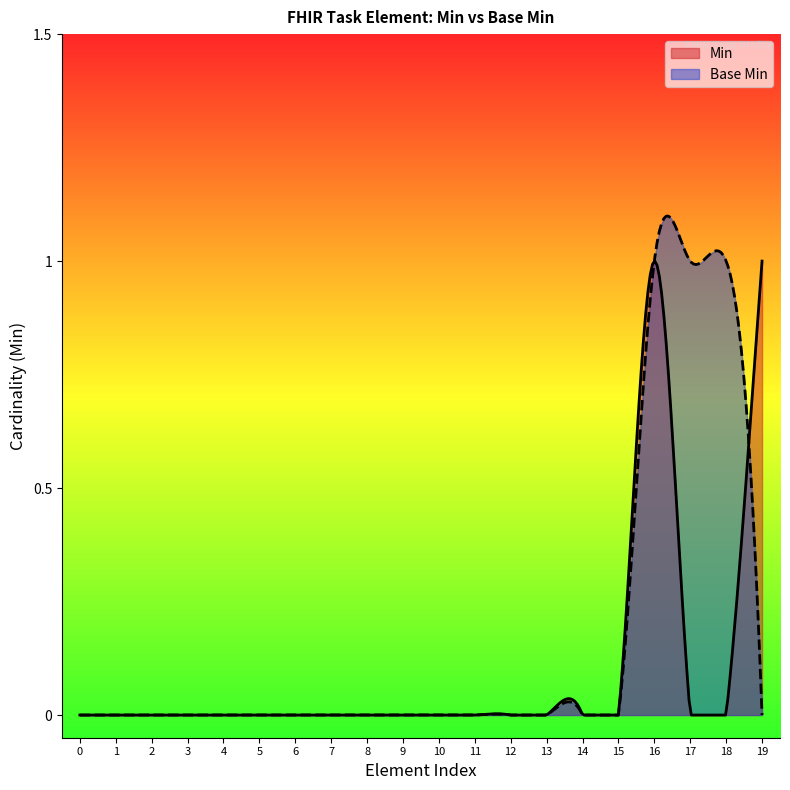

Rank the series at Task.language from lowest to highest value.

Min, Base Min